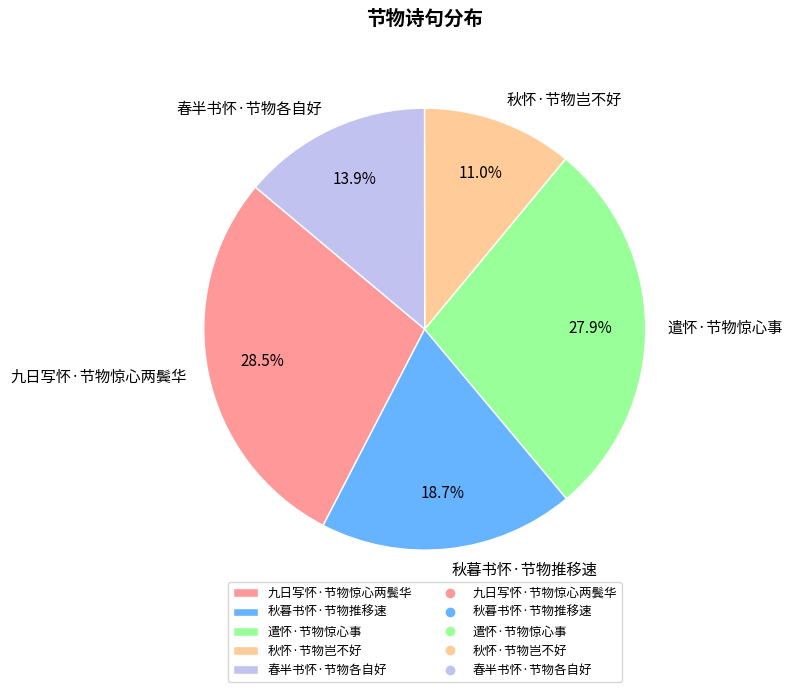

Rank the categories by value from highest to lowest.

九日写怀·节物惊心两鬓华, 遣怀·节物惊心事, 秋暮书怀·节物推移速, 春半书怀·节物各自好, 秋怀·节物岂不好